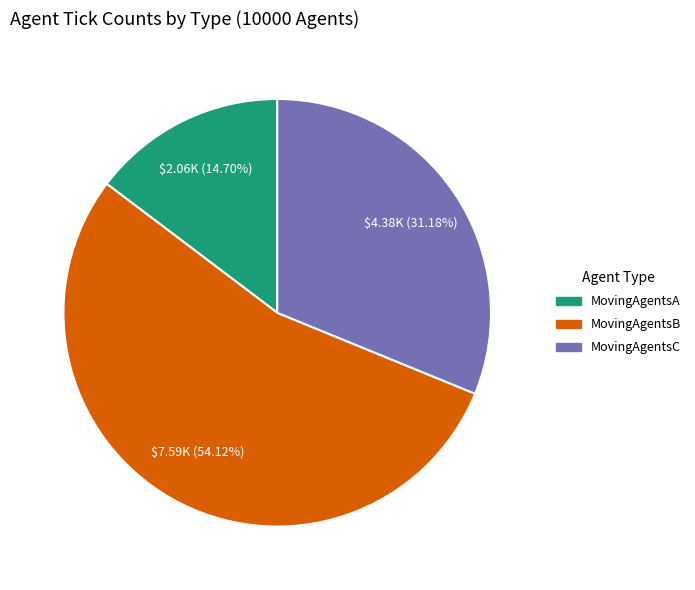

Do MovingAgentsA and MovingAgentsB together represent more than half of the pie?

Yes